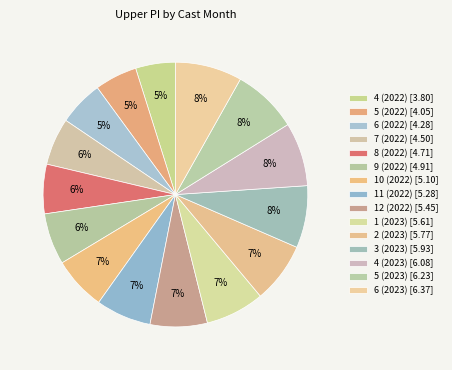

Is 4 (2022) the majority of the pie?

No